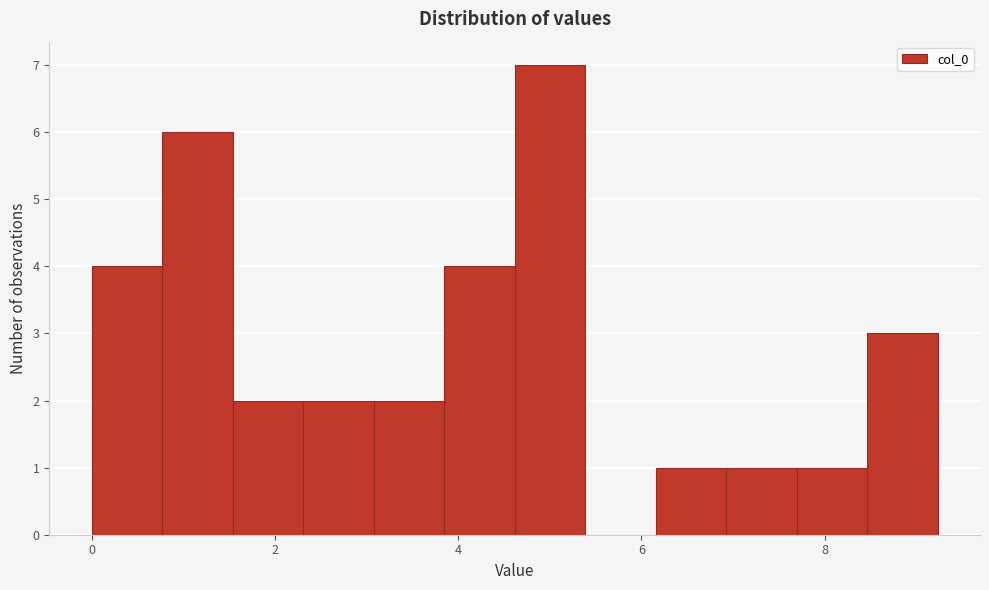

Read against the x-axis, roughly where is the centre of the tallest bar?

5.0